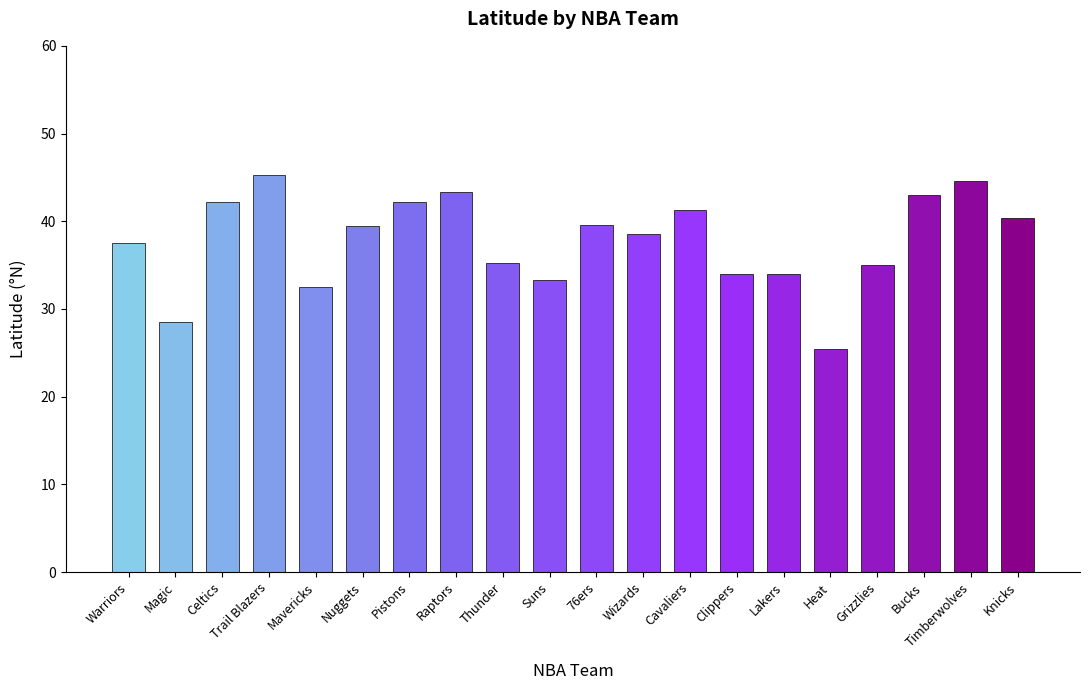

What is the difference between the maximum and second lowest values?

16.8